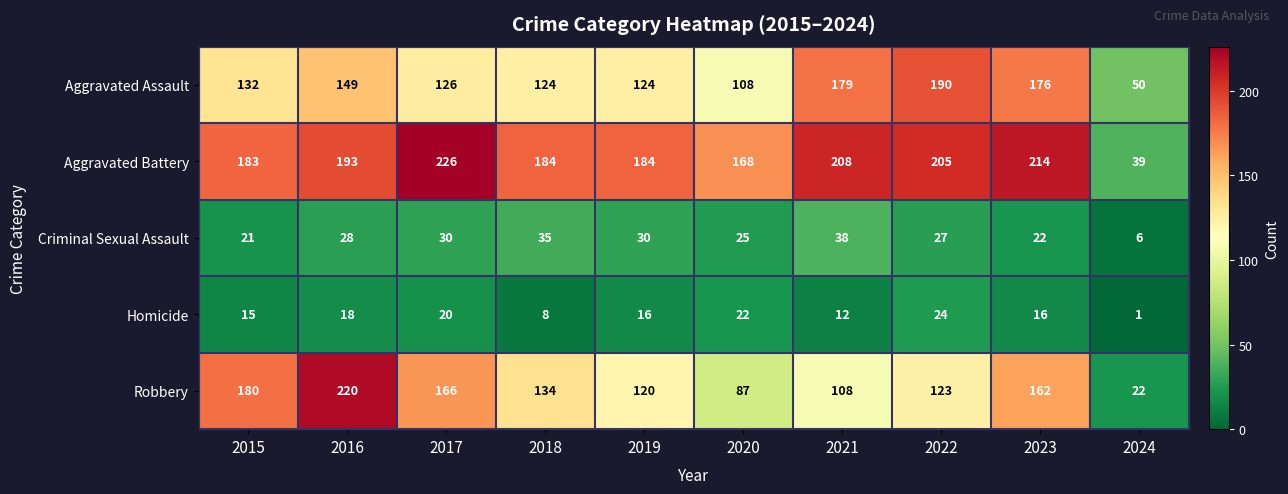

The value of Homicide at 2022 is 24. True or false?

True